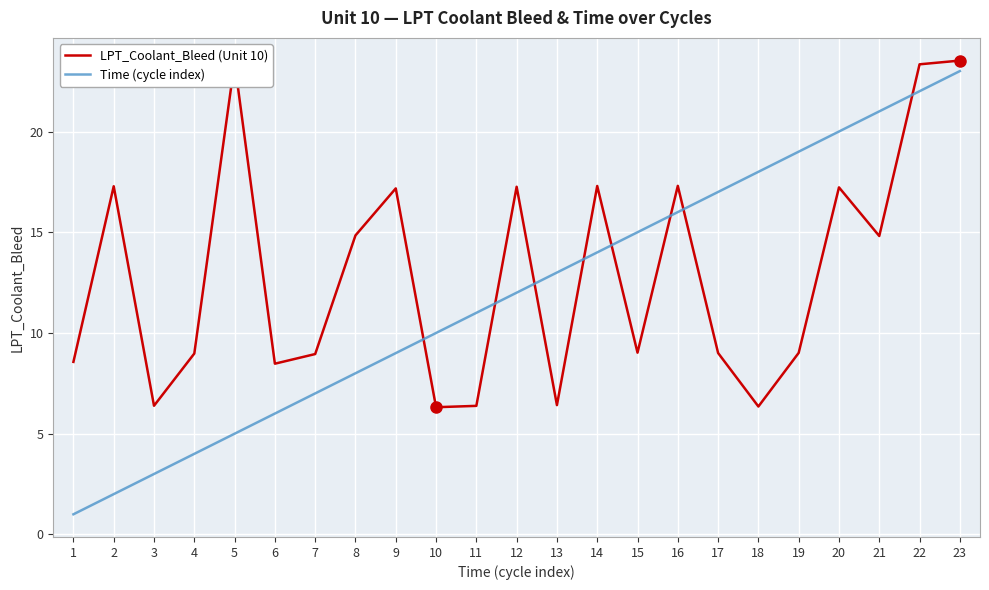

What is the total value across all series at 3?

9.4